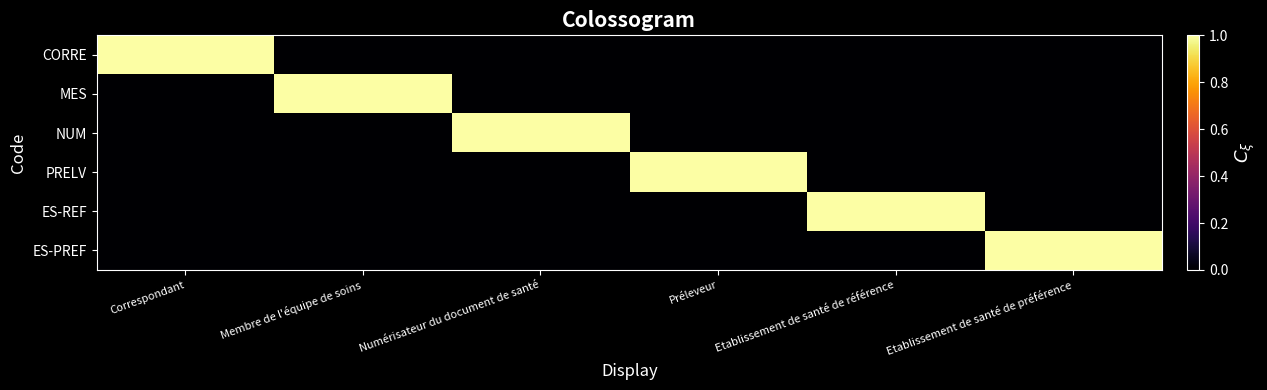

What is the difference between the highest and lowest values at Numérisateur du document de santé?

1